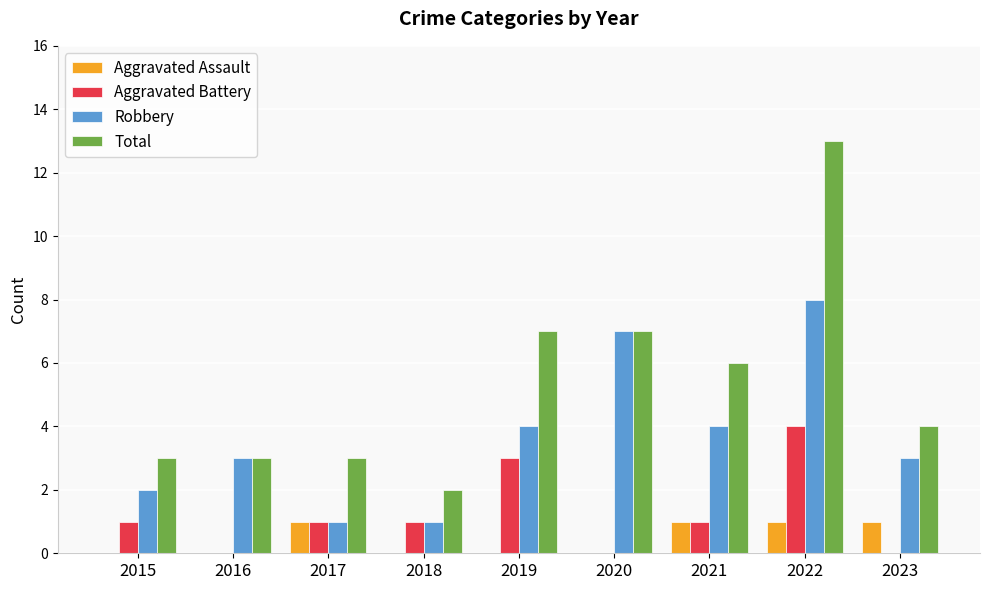

Reading left to right, transcribe all the data shown in this chart.

Aggravated Assault: 2015=0	2016=0	2017=1	2018=0	2019=0	2020=0	2021=1	2022=1	2023=1
Aggravated Battery: 2015=1	2016=0	2017=1	2018=1	2019=3	2020=0	2021=1	2022=4	2023=0
Robbery: 2015=2	2016=3	2017=1	2018=1	2019=4	2020=7	2021=4	2022=8	2023=3
Total: 2015=3	2016=3	2017=3	2018=2	2019=7	2020=7	2021=6	2022=13	2023=4